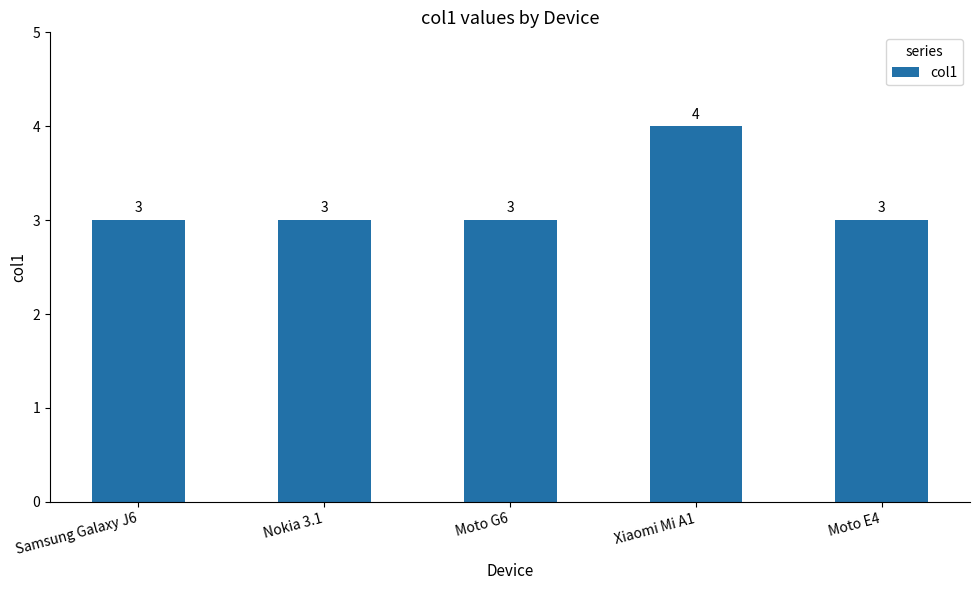

What is the smallest value displayed?

3